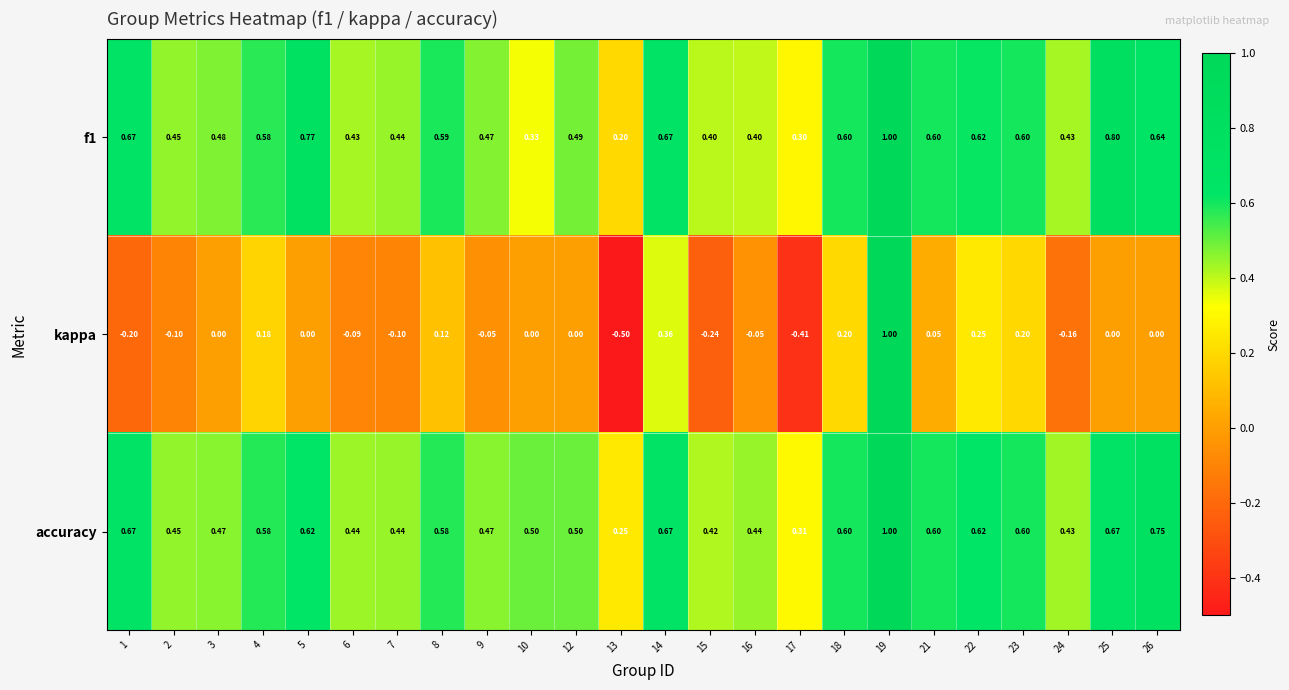

Which series has the largest total across all categories?

accuracy